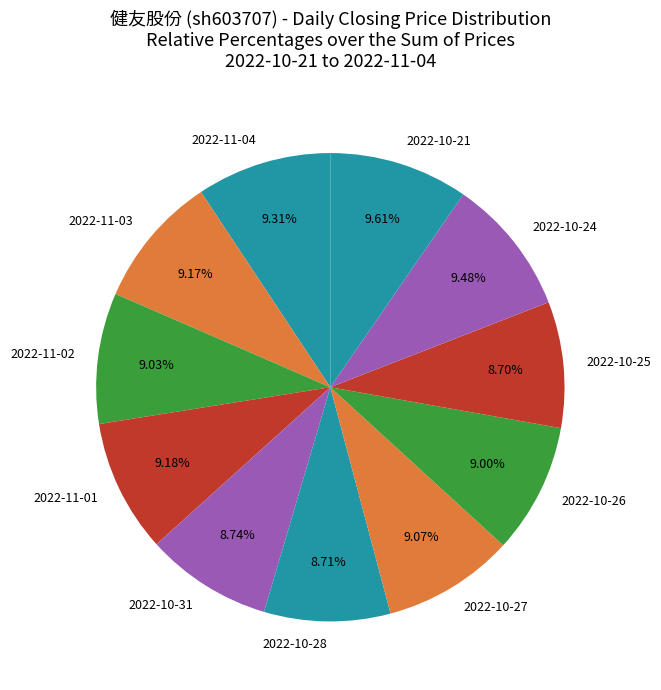

What percentage is NOT represented by 2022-10-27?

90.9%